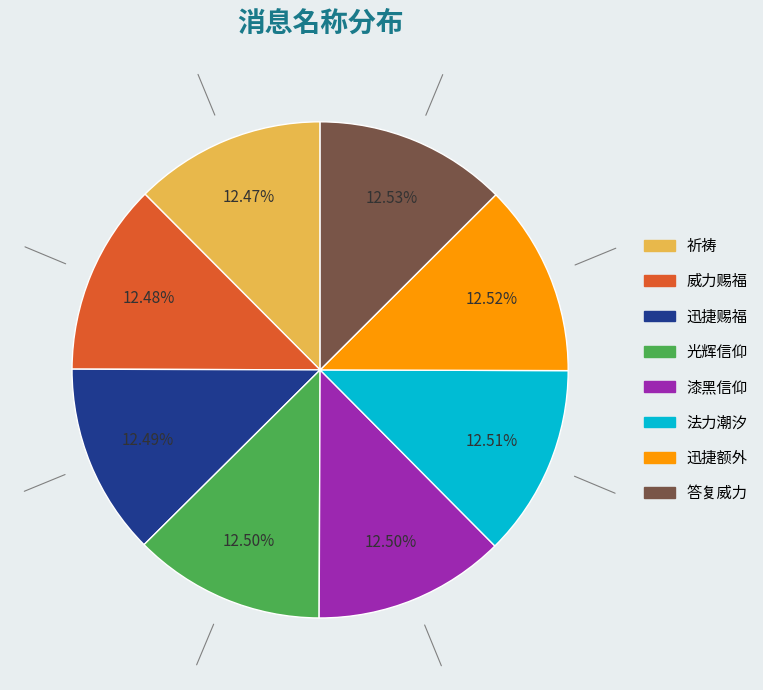

True or false: 迅捷额外 accounts for 1% of the total.

False